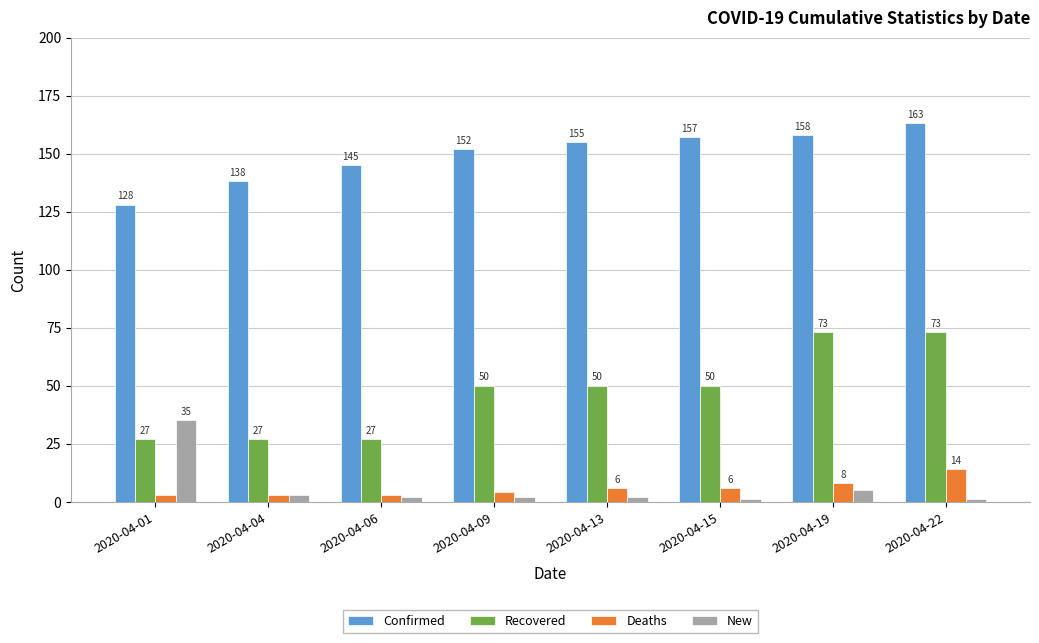

What is the spread (max minus min) of values at 2020-04-04?

135